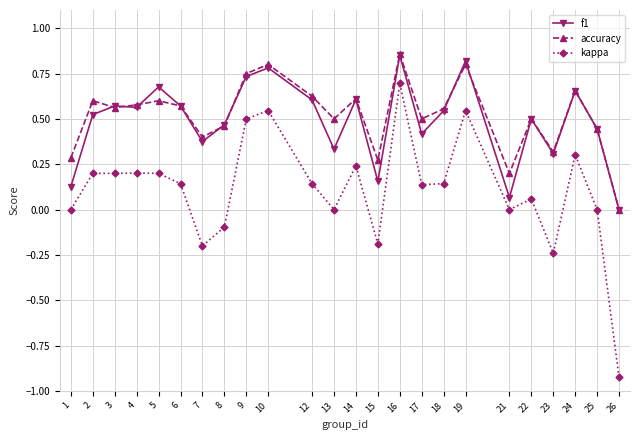

True or false: kappa and f1 cross at least once.

False